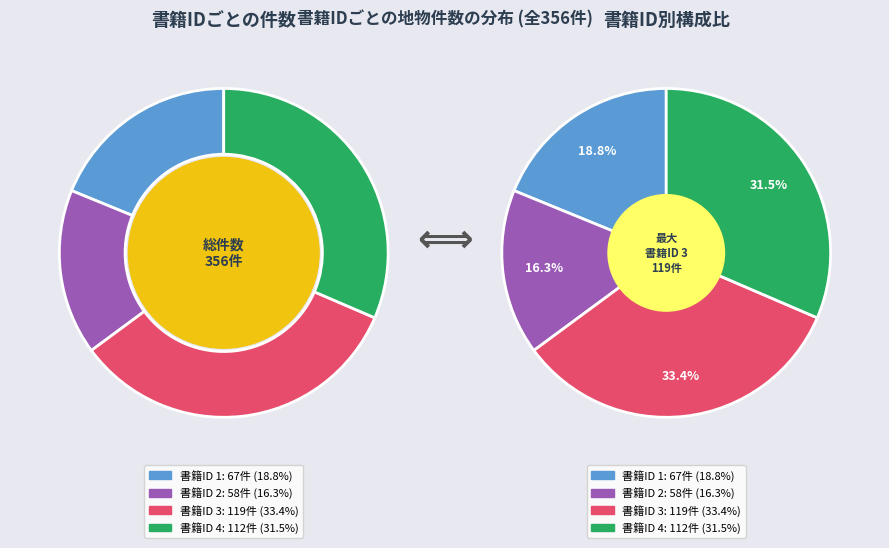

What is the change in value from 1 to 3?

+52